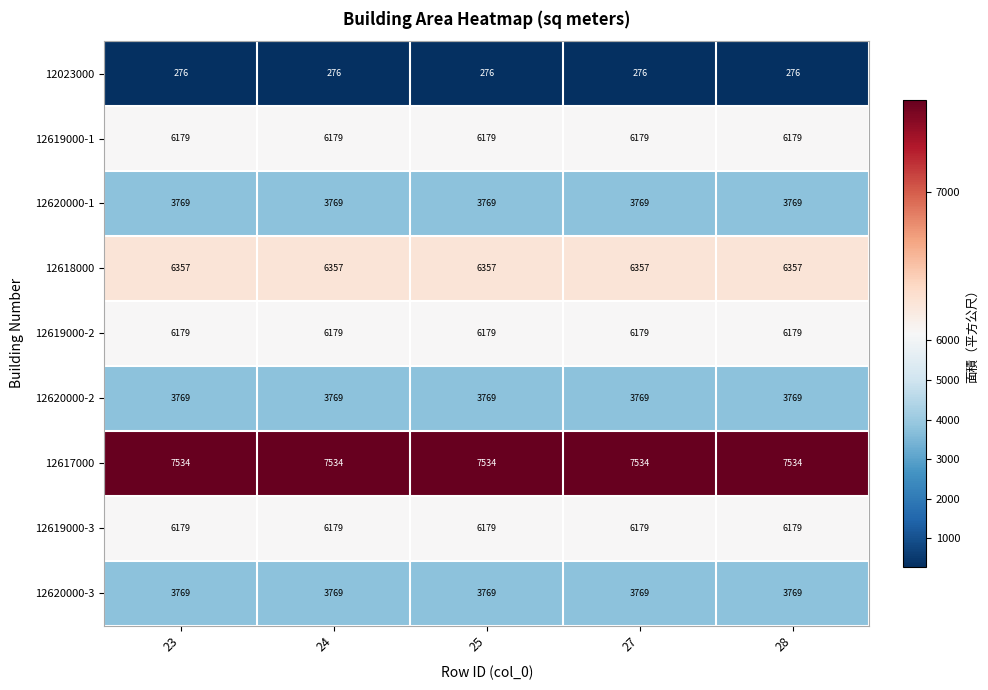

Is it true that 12023000 equals 470 at 25?

False